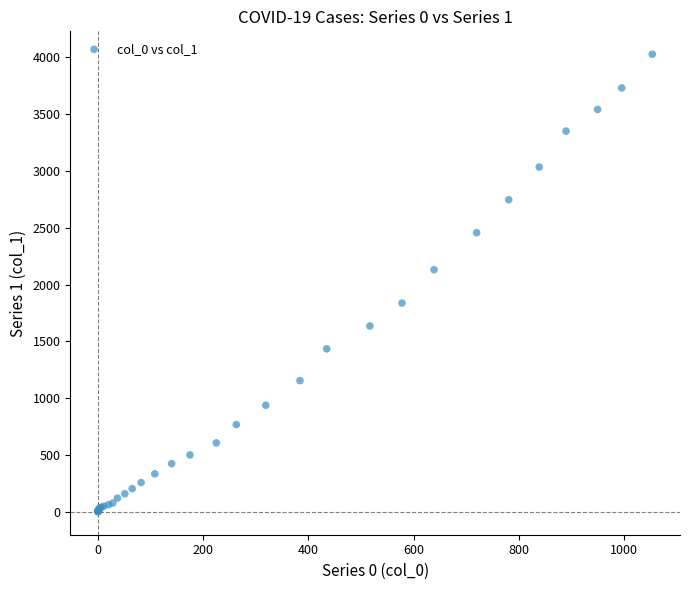

What Y value in the scatter plot is closest to 2015?

2131